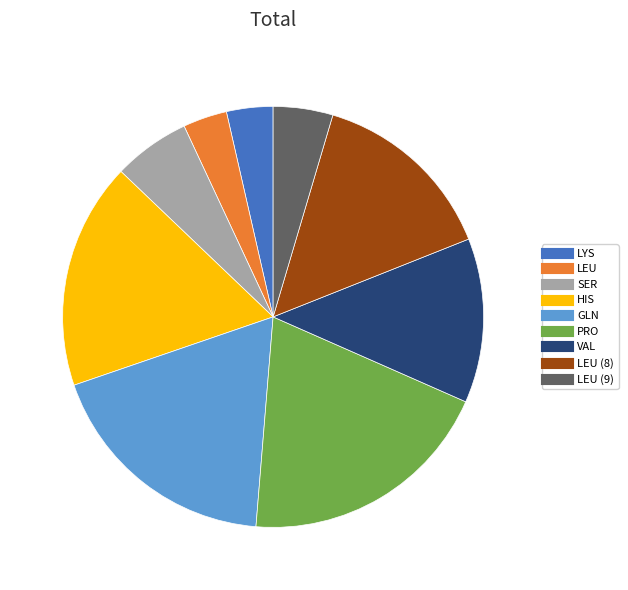

Is there a majority slice in this chart?

No